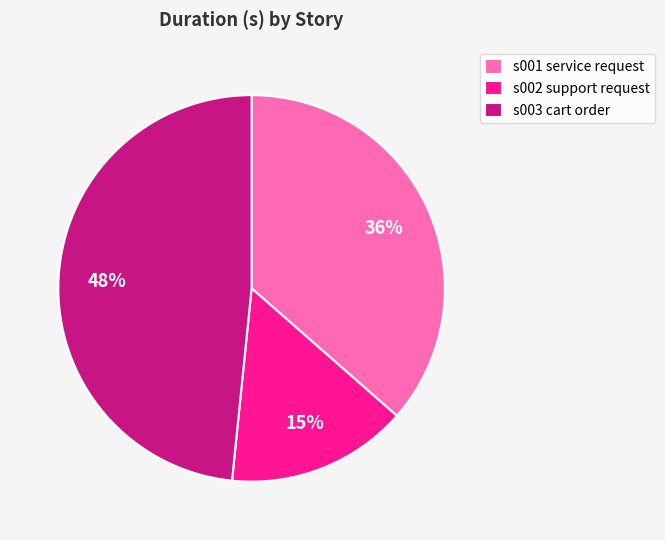

Between s003 cart order and s002 support request, which is larger?

s003 cart order